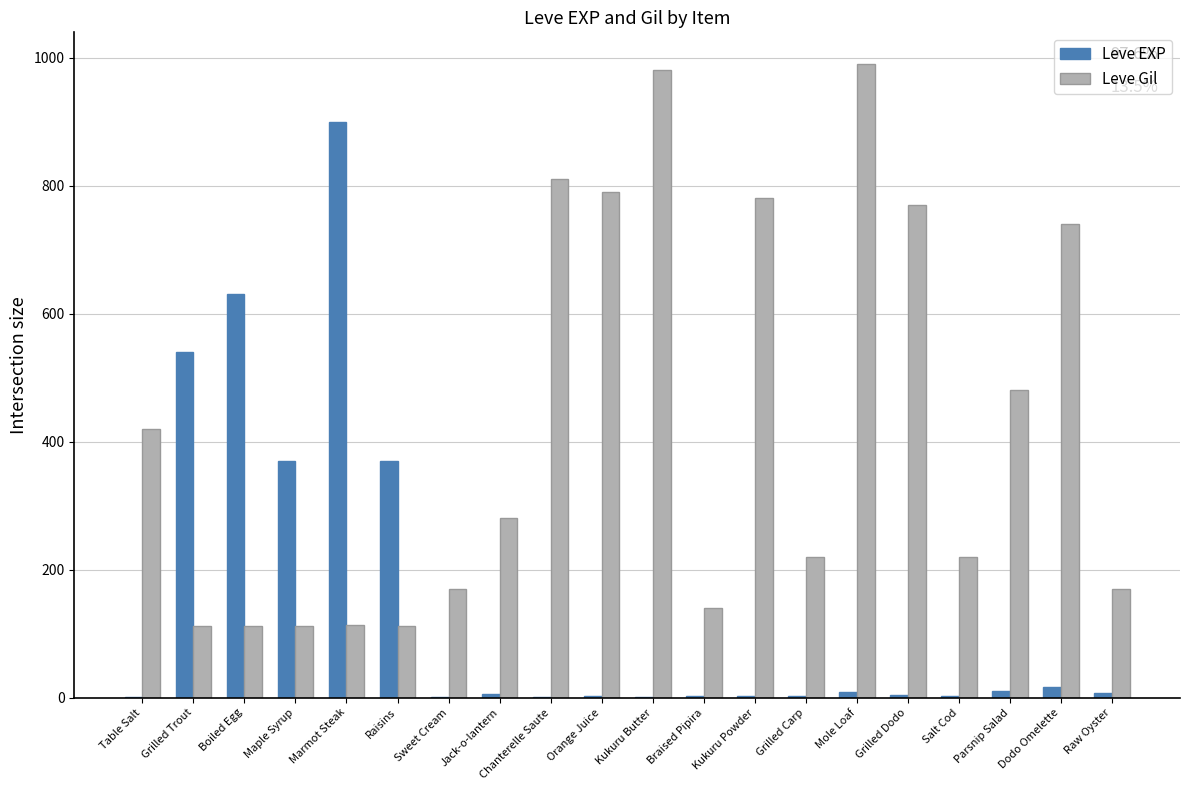

What are all the series names shown in the legend?

Leve EXP, Leve Gil